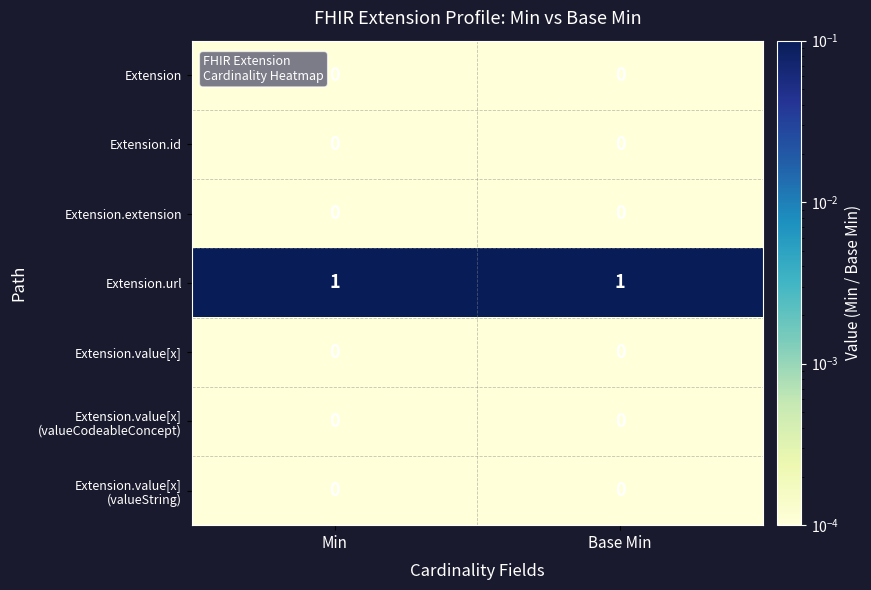

Is it true that Extension.id equals 0 at Min?

True